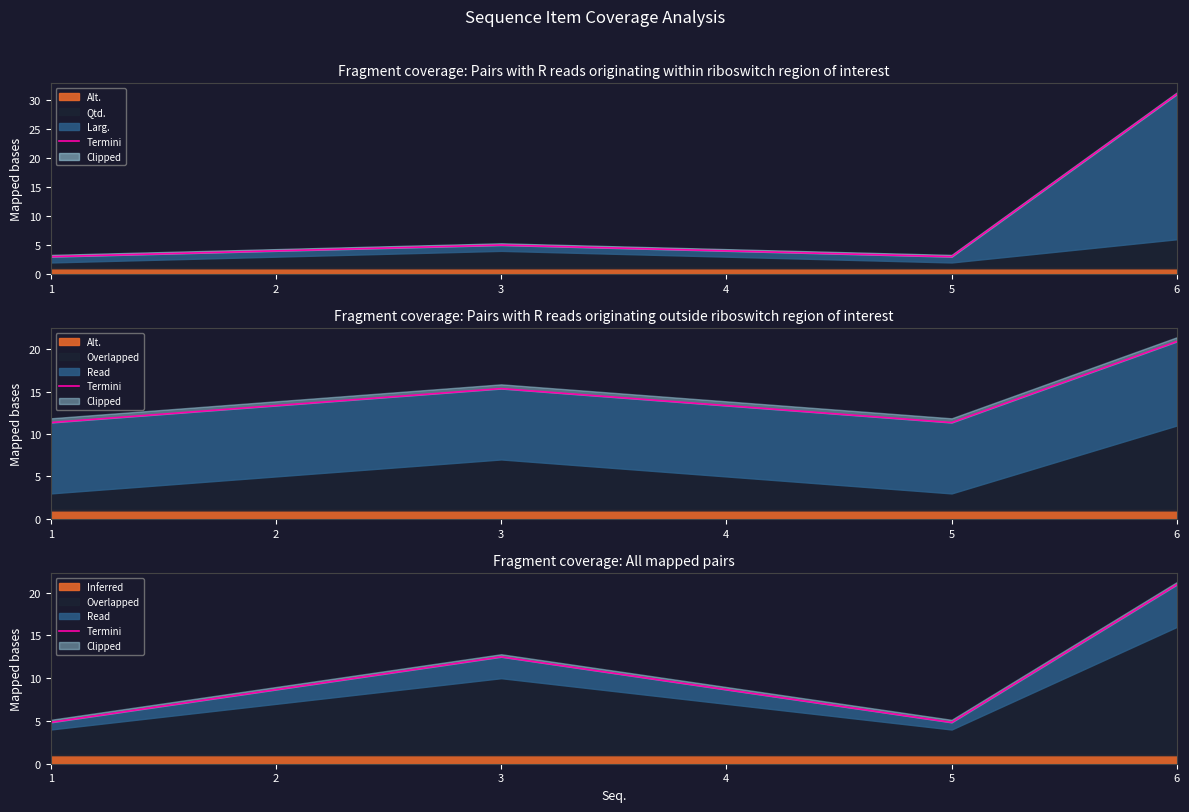

What is the ratio of the value at 2 to the value at 4?

1.0